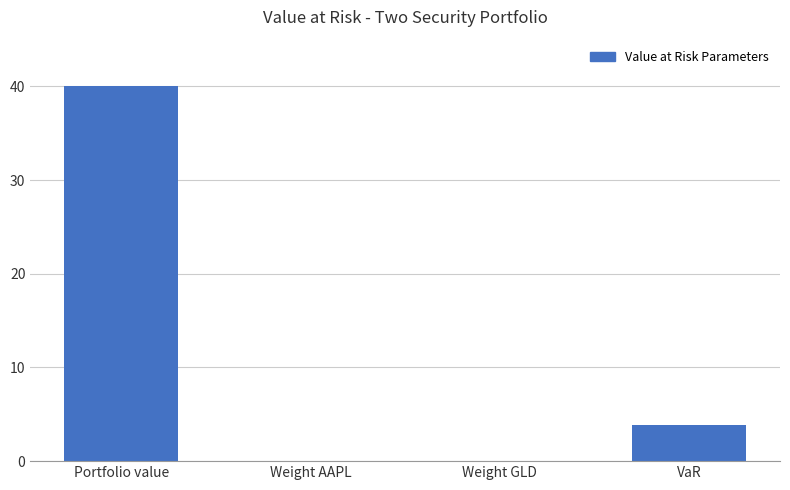

Which label corresponds to the largest value in the chart?

Portfolio value